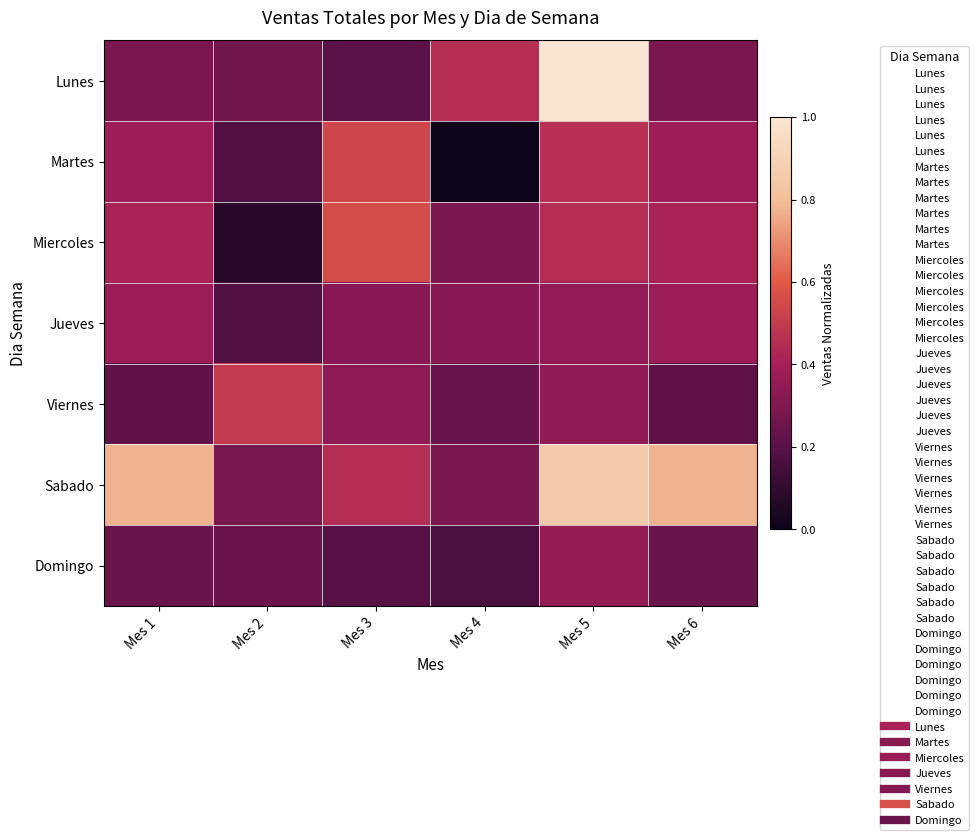

Between Mes 3 and Mes 5, which is larger?

Mes 5